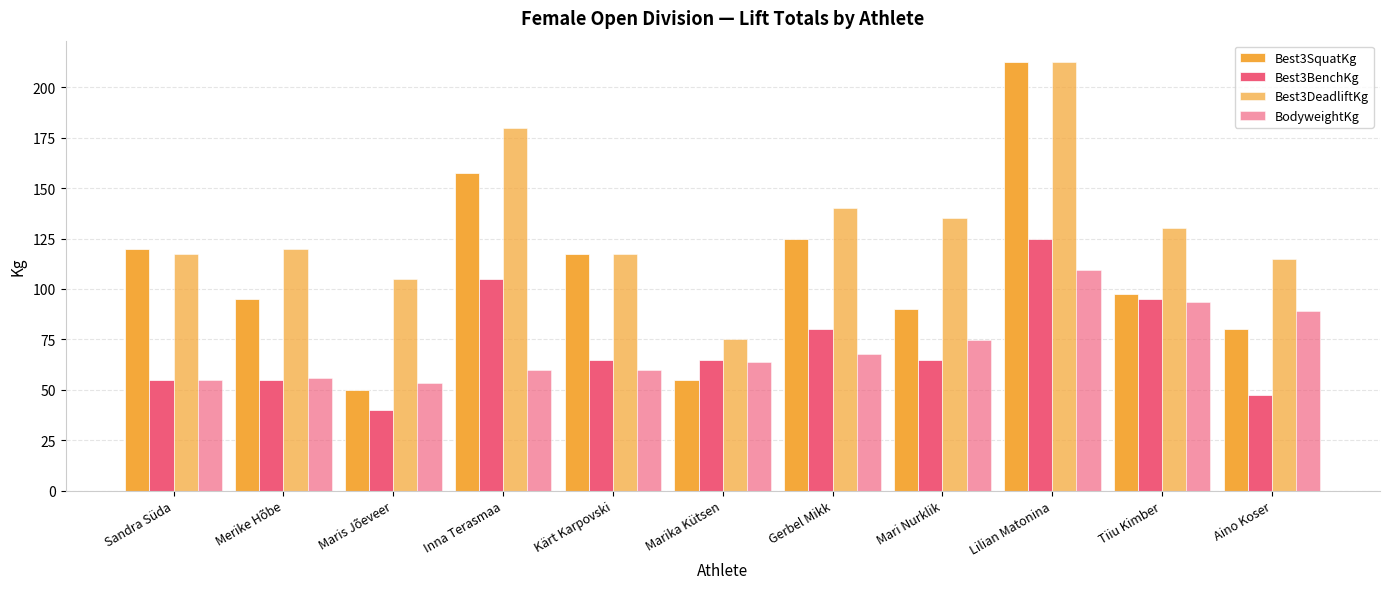

Reading left to right, extract all data points from this chart.

Best3SquatKg: Sandra Süda=120.0	Merike Hõbe=95.0	Maris Jõeveer=50.0	Inna Terasmaa=157.5	Kärt Karpovski=117.5	Marika Kütsen=55.0	Gerbel Mikk=125.0	Mari Nurklik=90.0	Lilian Matonina=212.5	Tiiu Kimber=97.5	Aino Koser=80.0
Best3BenchKg: Sandra Süda=55.0	Merike Hõbe=55.0	Maris Jõeveer=40.0	Inna Terasmaa=105.0	Kärt Karpovski=65.0	Marika Kütsen=65.0	Gerbel Mikk=80.0	Mari Nurklik=65.0	Lilian Matonina=125.0	Tiiu Kimber=95.0	Aino Koser=47.5
Best3DeadliftKg: Sandra Süda=117.5	Merike Hõbe=120.0	Maris Jõeveer=105.0	Inna Terasmaa=180.0	Kärt Karpovski=117.5	Marika Kütsen=75.0	Gerbel Mikk=140.0	Mari Nurklik=135.0	Lilian Matonina=212.5	Tiiu Kimber=130.0	Aino Koser=115.0
BodyweightKg: Sandra Süda=54.9	Merike Hõbe=56.0	Maris Jõeveer=53.4	Inna Terasmaa=60.0	Kärt Karpovski=59.8	Marika Kütsen=64.0	Gerbel Mikk=67.8	Mari Nurklik=74.6	Lilian Matonina=109.3	Tiiu Kimber=93.3	Aino Koser=89.2